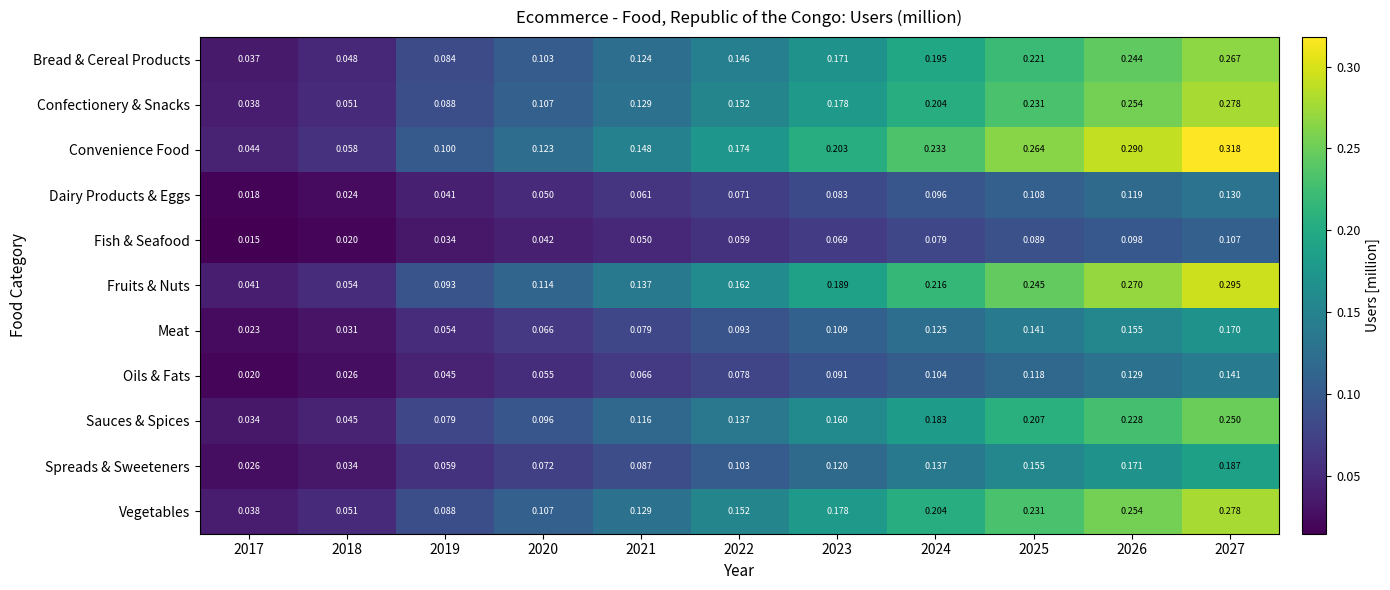

Which series changed the most between 2018 and 2025?

Convenience Food